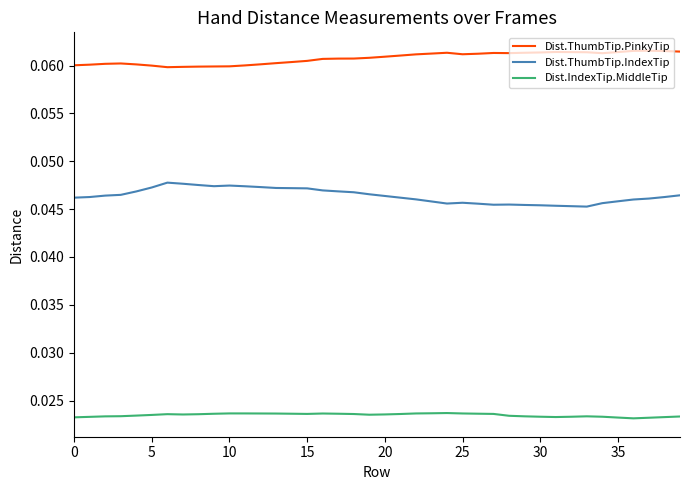

Which series has the largest total across all categories?

Dist.ThumbTip.PinkyTip